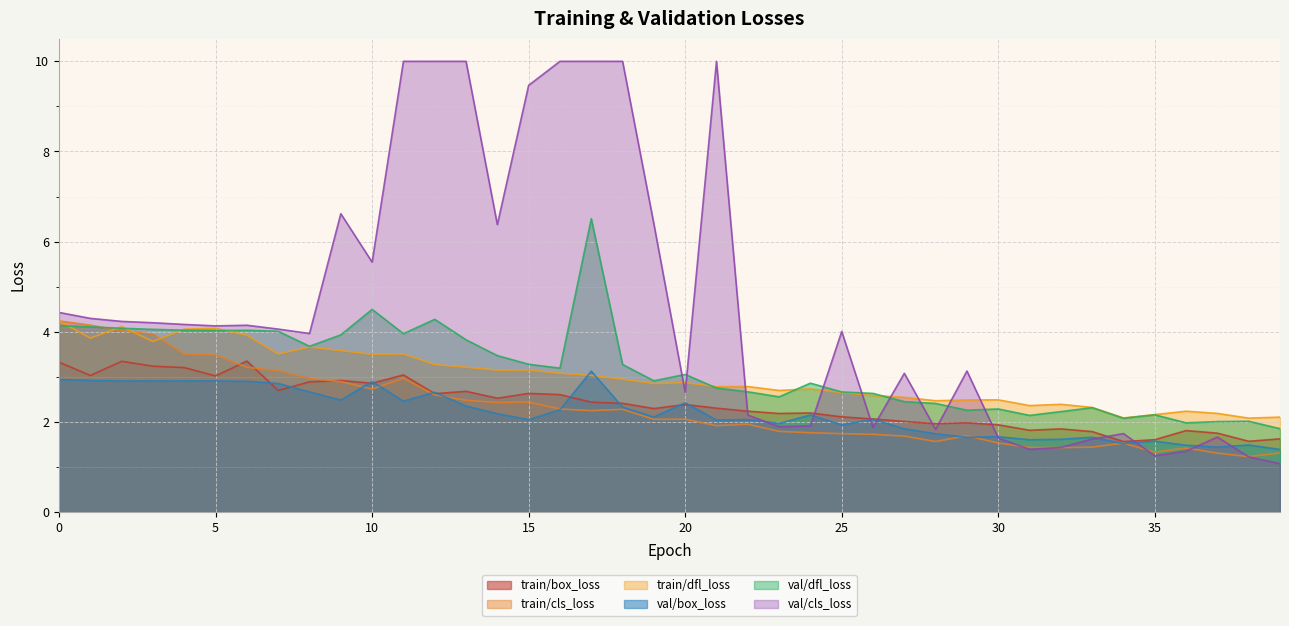

What is the maximum value for train/cls_loss?

4.2